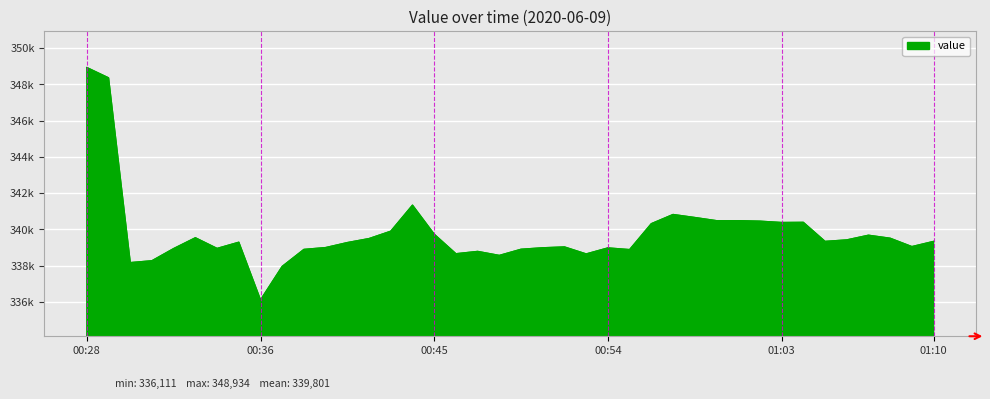

What is the label of the 36th point from the right?

00:32